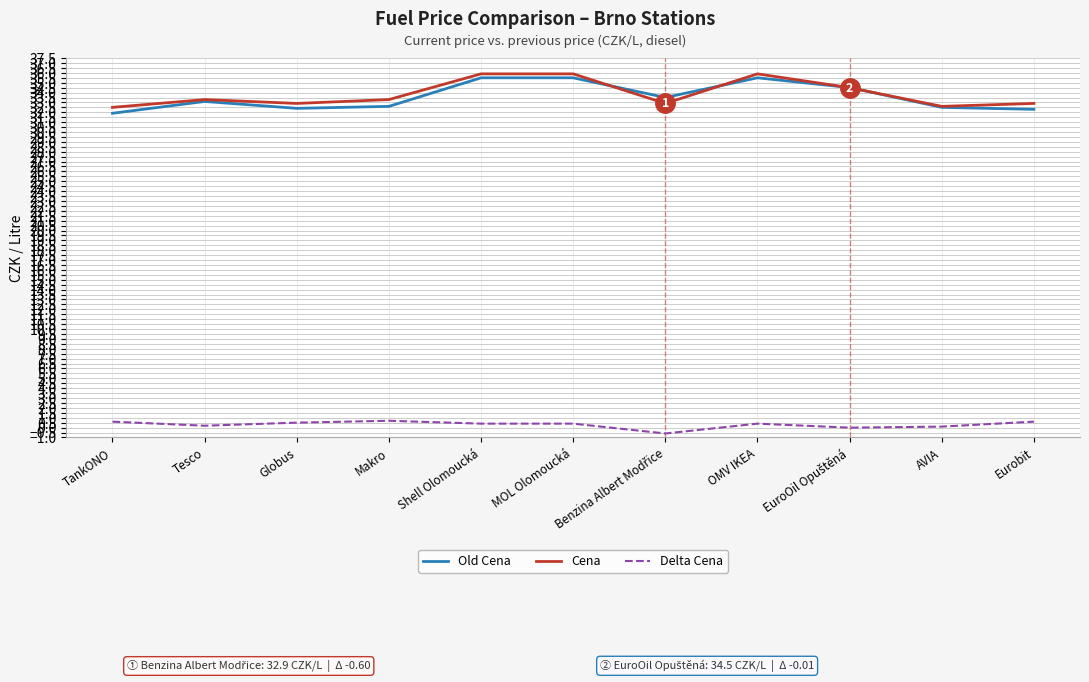

Count the Cena values in the range 32 to 35.

8